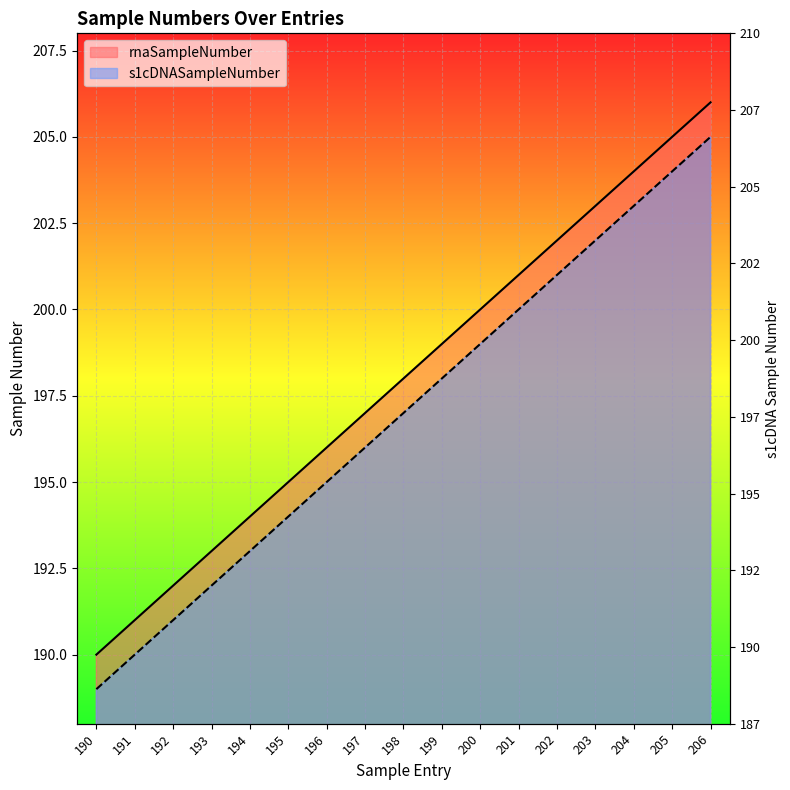

Reading left to right, transcribe all the data shown in this chart.

rnaSampleNumber: 190	191	192	193	194	195	196	197	198	199	200	201	202	203	204	205	206
s1cDNASampleNumber: 189	190	191	192	193	194	195	196	197	198	199	200	201	202	203	204	205